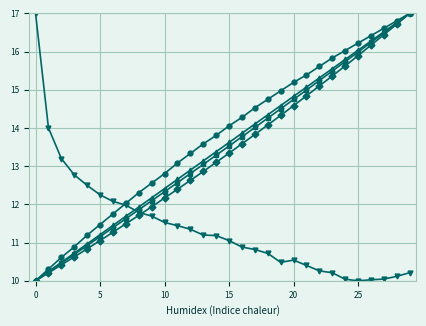

What is the maximum value shown in the chart?

17.0